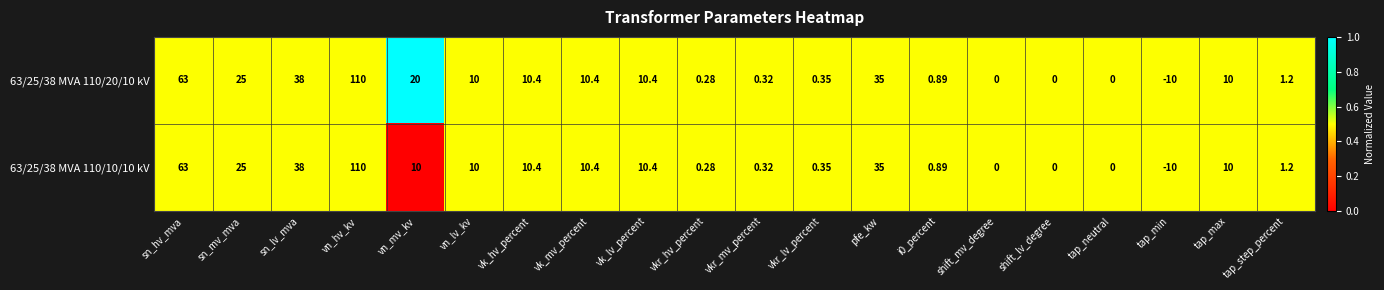

Which category has the lowest value across all series?

tap_min